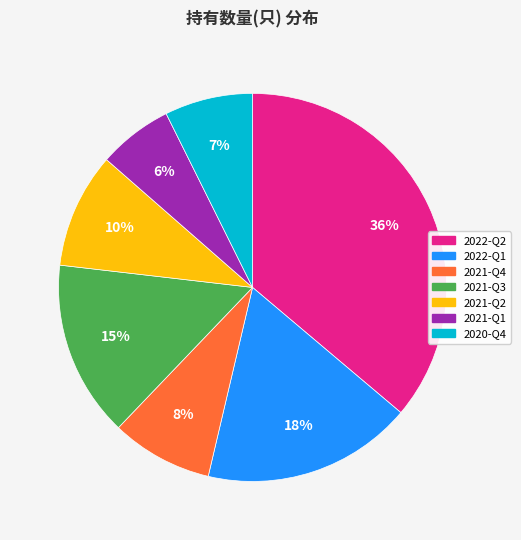

Combined, do 2022-Q2 and 2021-Q2 account for over 50%?

No